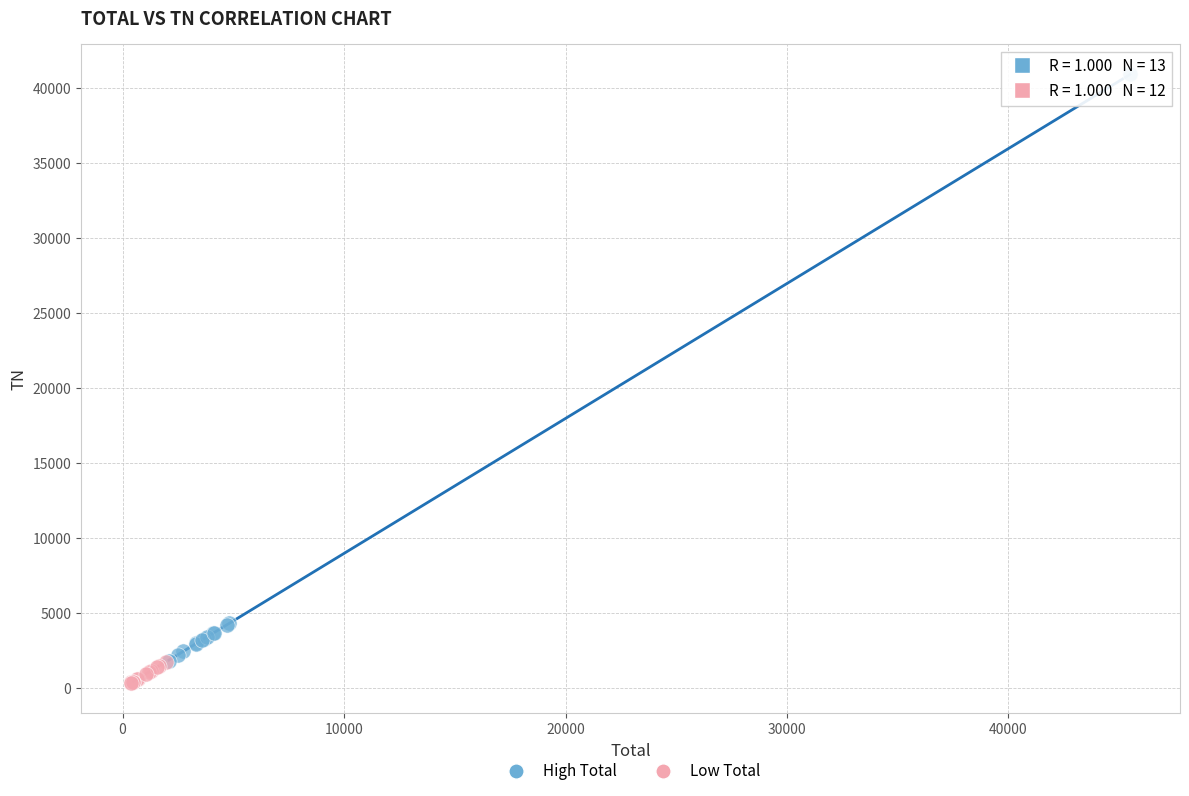

Which series has the largest Y range (max minus min)?

High Total